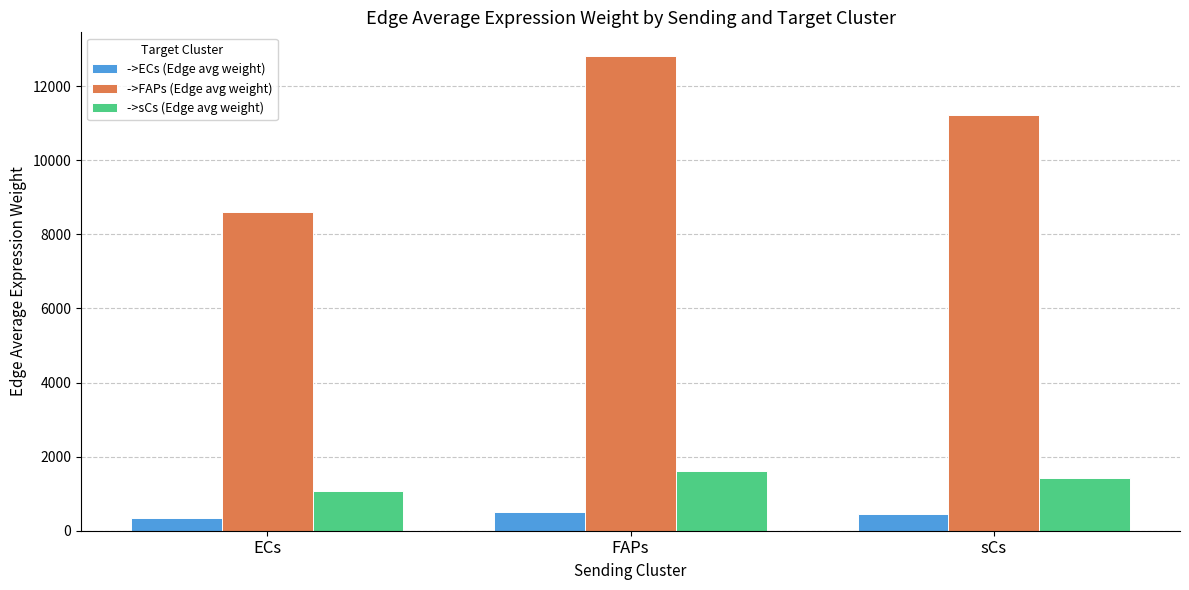

What is the difference between the maximum and minimum values in the ->ECs (Edge avg weight) series?

164.0